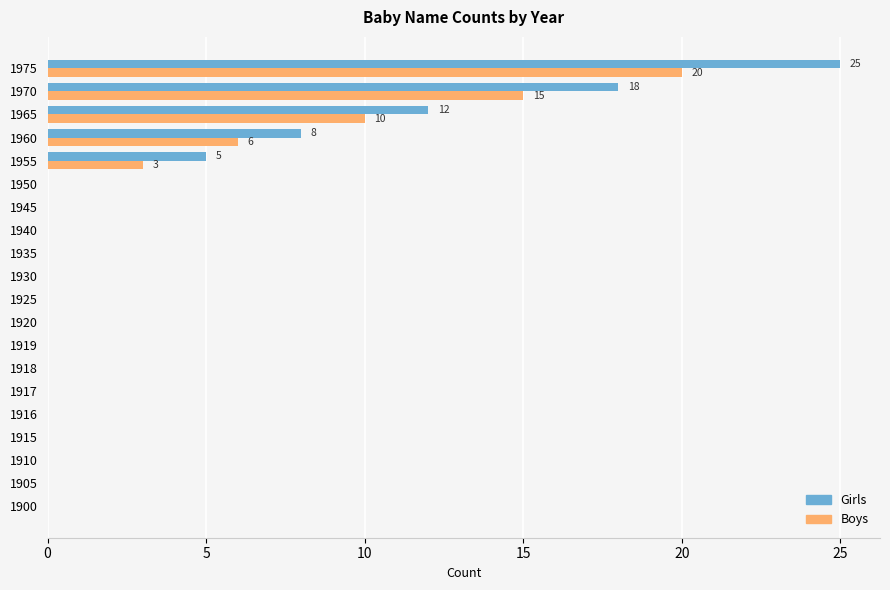

Count the Boys values in the range 0 to 3.

16